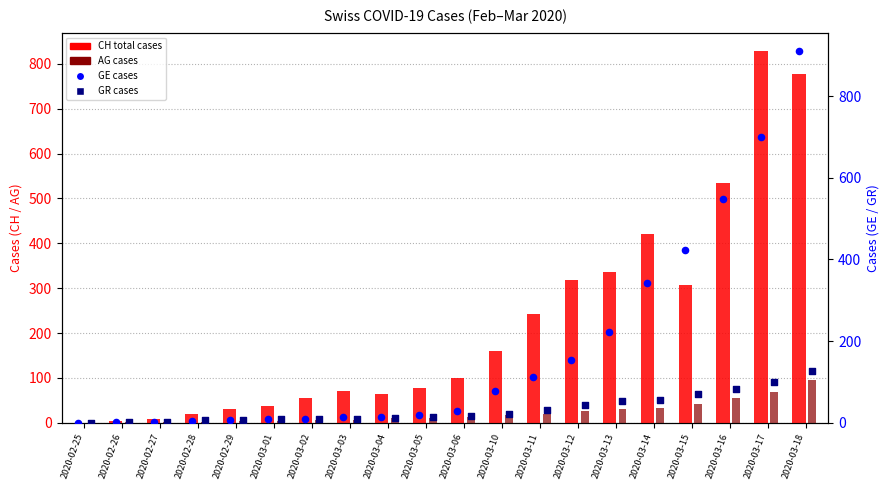

Which series has the widest spread of Y values?

GE cases